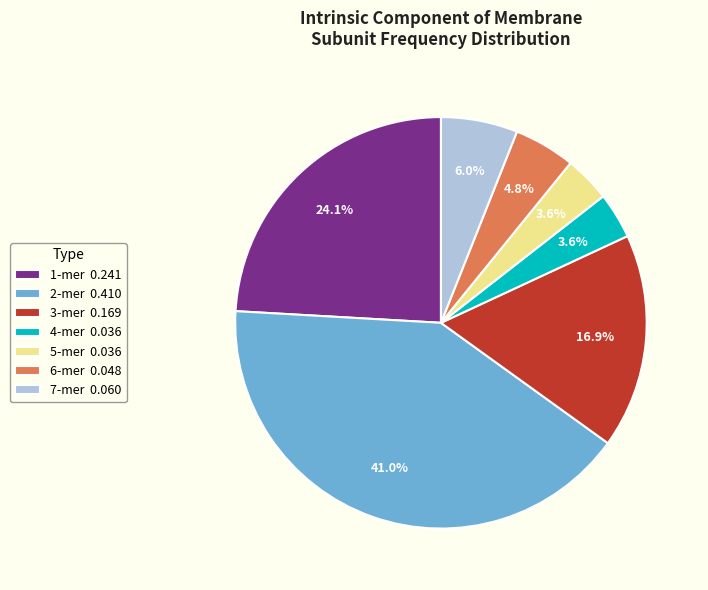

Is the sum of 3-mer 0.169 and 4-mer 0.036 greater than half?

No